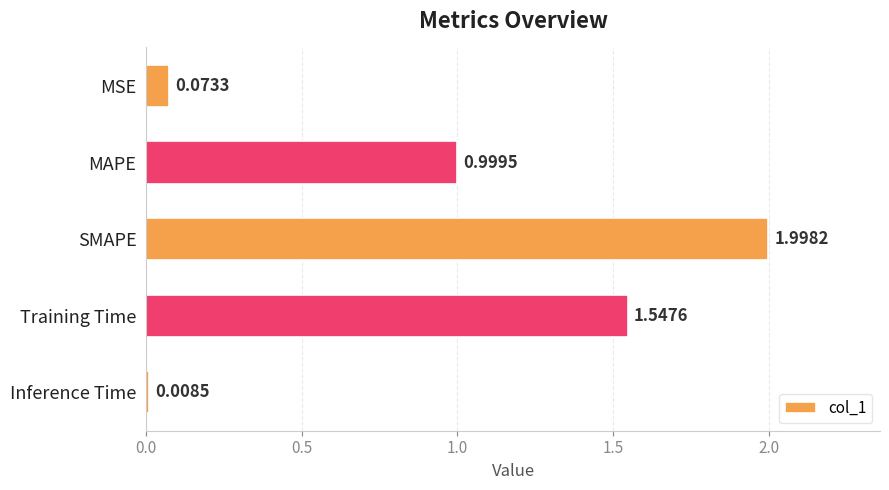

List the labels in order of value, largest first.

SMAPE, Training Time, MAPE, MSE, Inference Time